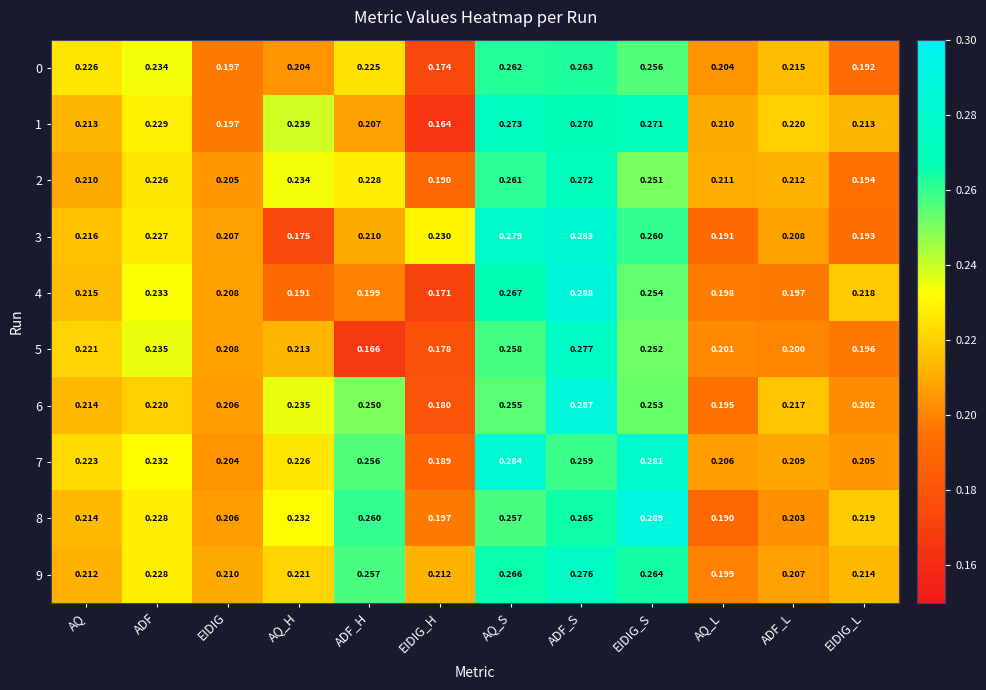

Where is 2 nearest to the value 0?

EIDIG_H